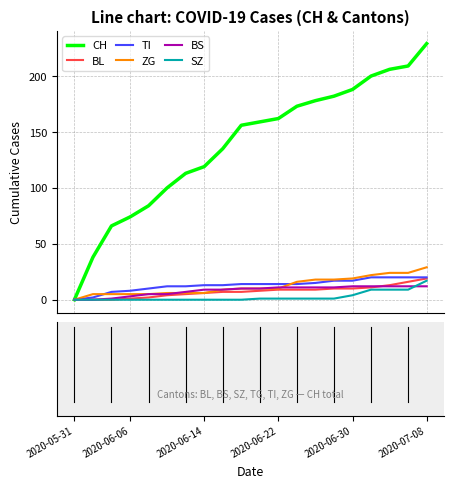

Which series has the widest spread of values?

CH